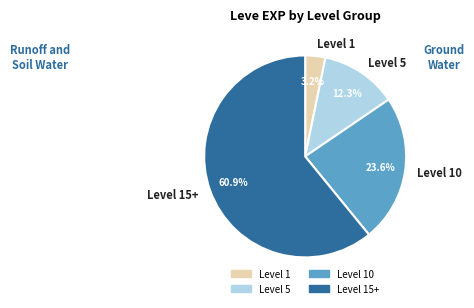

How many segments does this pie chart have?

4